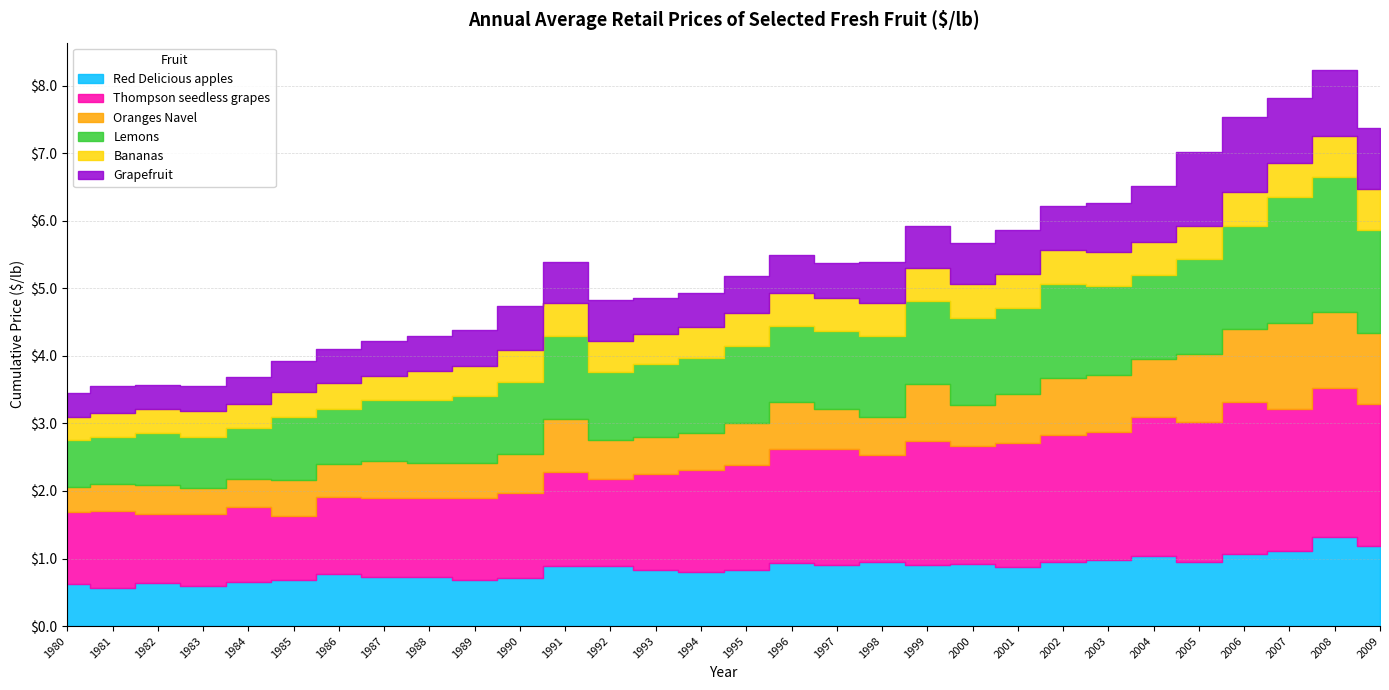

Does the chart have visible grid lines?

Yes